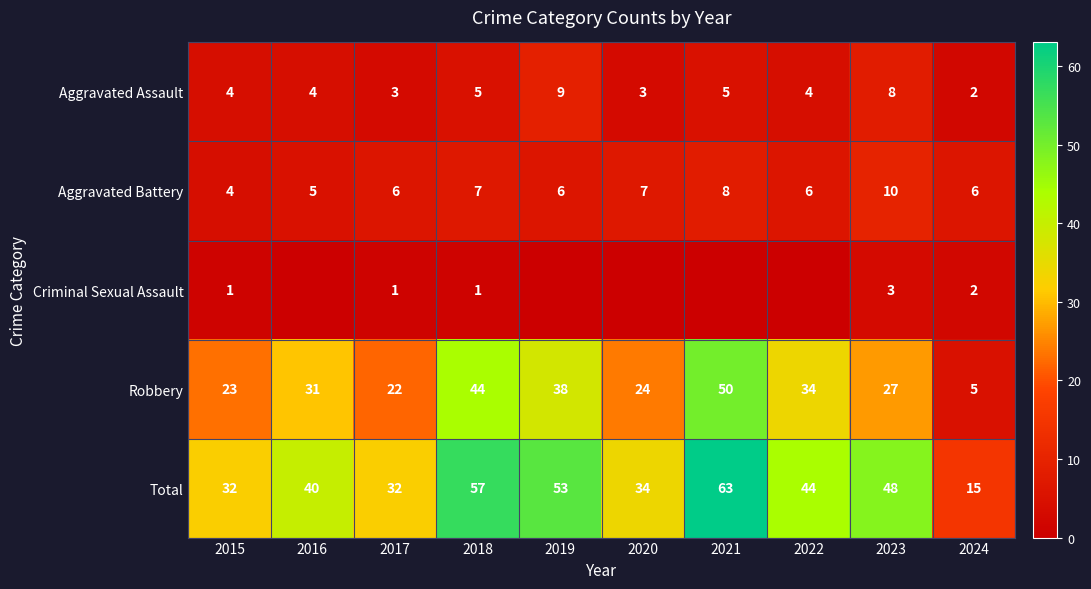

At which category is the sum across all series the highest?

2021